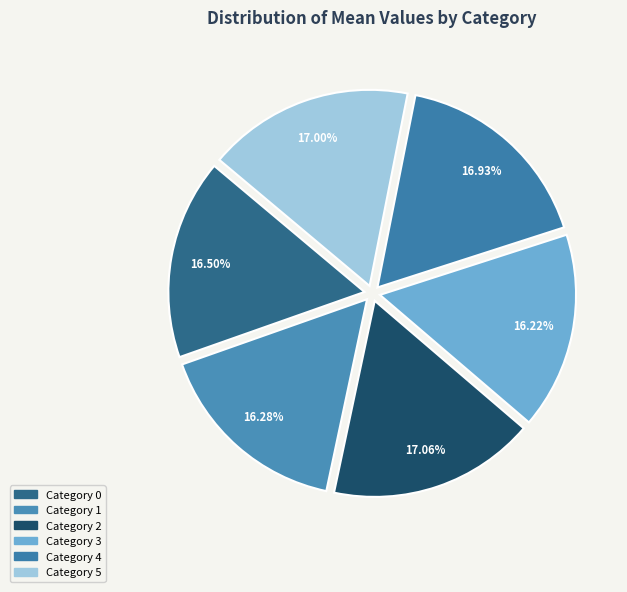

Is there any slice that represents more than half of the pie?

No